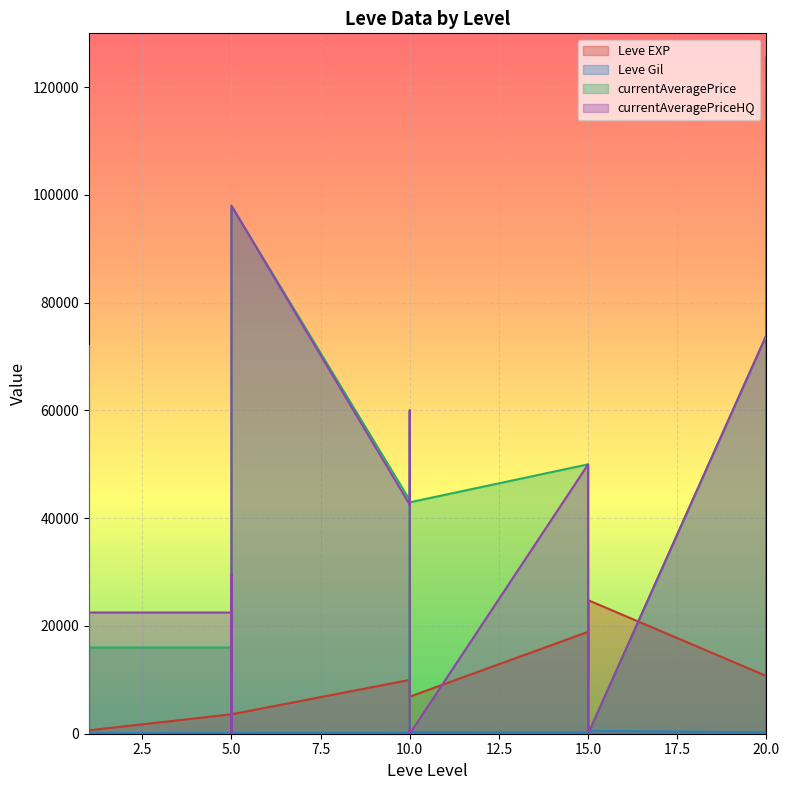

Which category has the lowest value in the Leve Gil series?

20